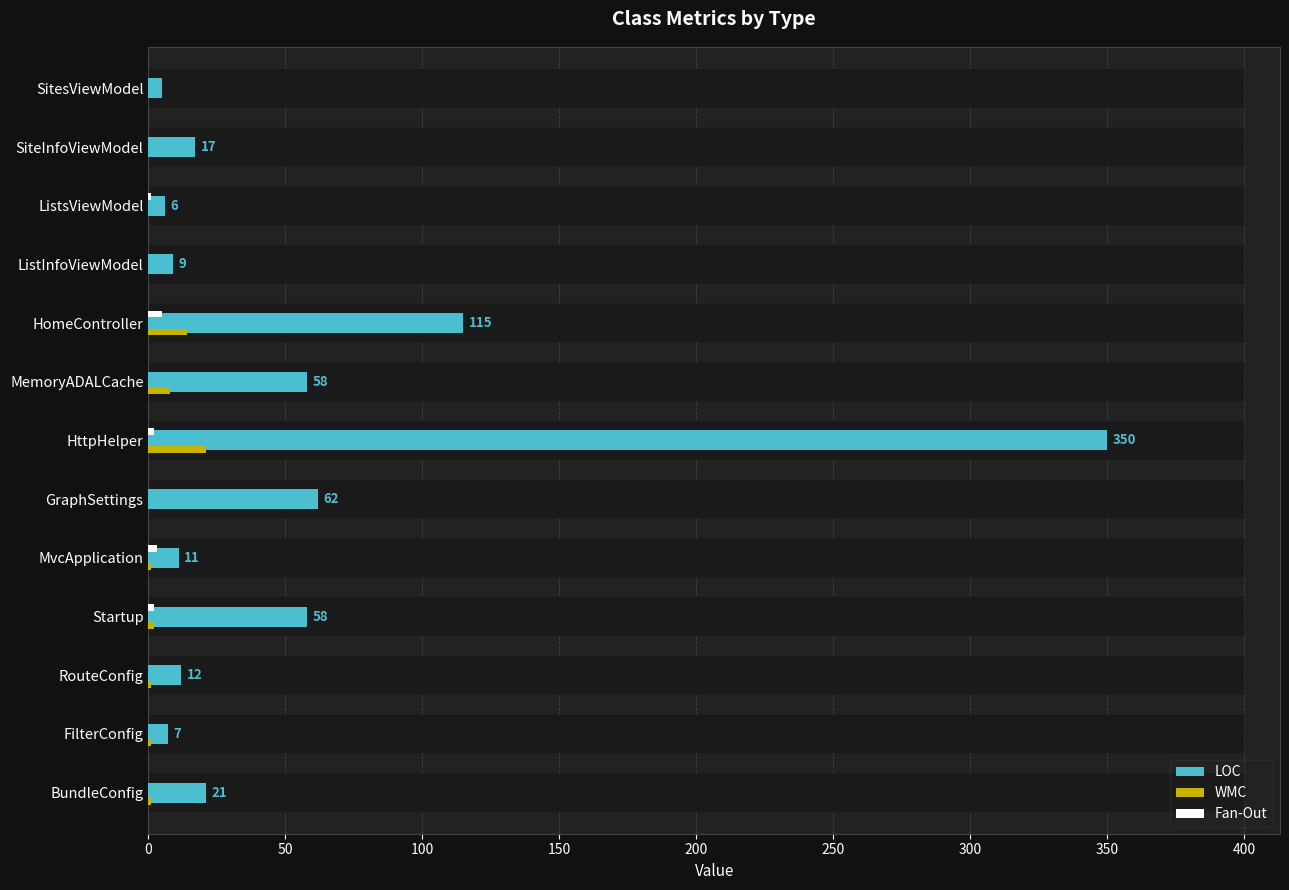

What are all the series names shown in the legend?

LOC, WMC, Fan-Out